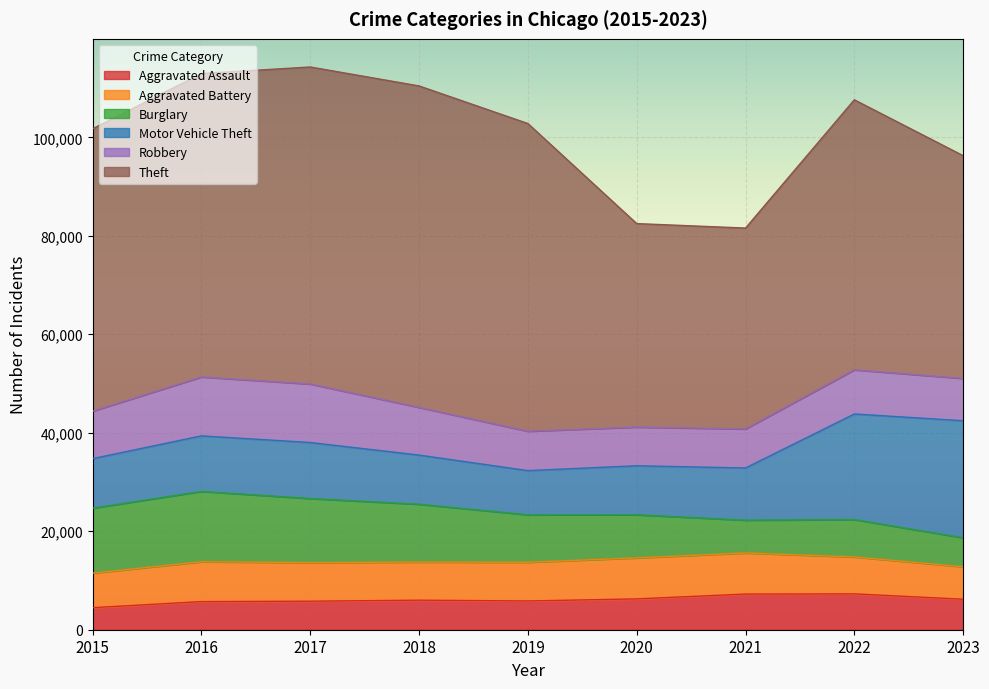

Reading left to right, list all the values displayed in this chart.

Aggravated Assault: 4480	5712	5793	6001	5841	6263	7242	7280	6194
Aggravated Battery: 7018	8086	7845	7735	7857	8320	8347	7493	6589
Burglary: 13184	14289	13001	11747	9638	8758	6659	7595	5889
Motor Vehicle Theft: 10068	11286	11380	9985	8977	9959	10603	21447	23774
Robbery: 9638	11960	11880	9681	7995	7855	7918	8964	8591
Theft: 57350	61621	64386	65287	62492	41324	40802	54840	45237